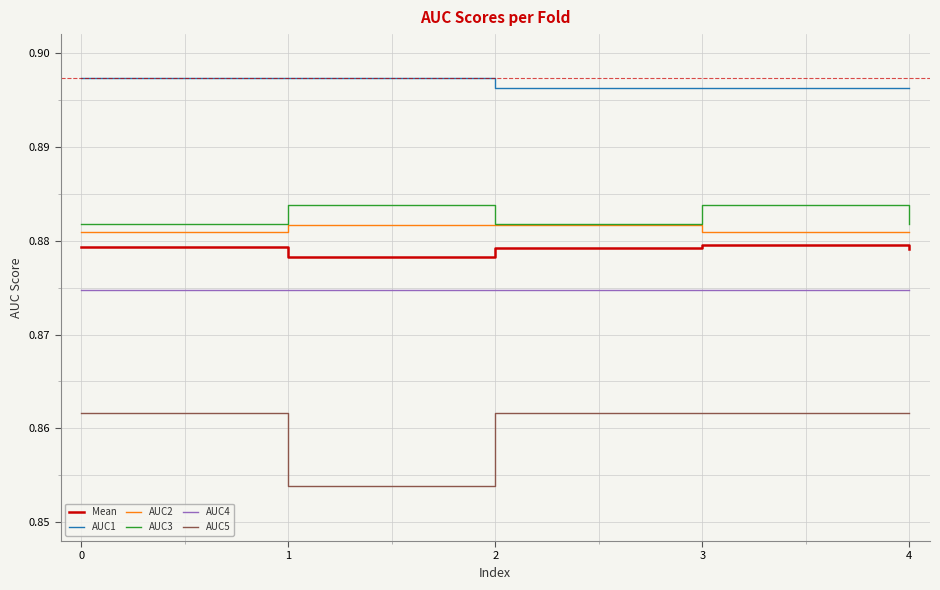

What is the total value across all series at 0?

5.3